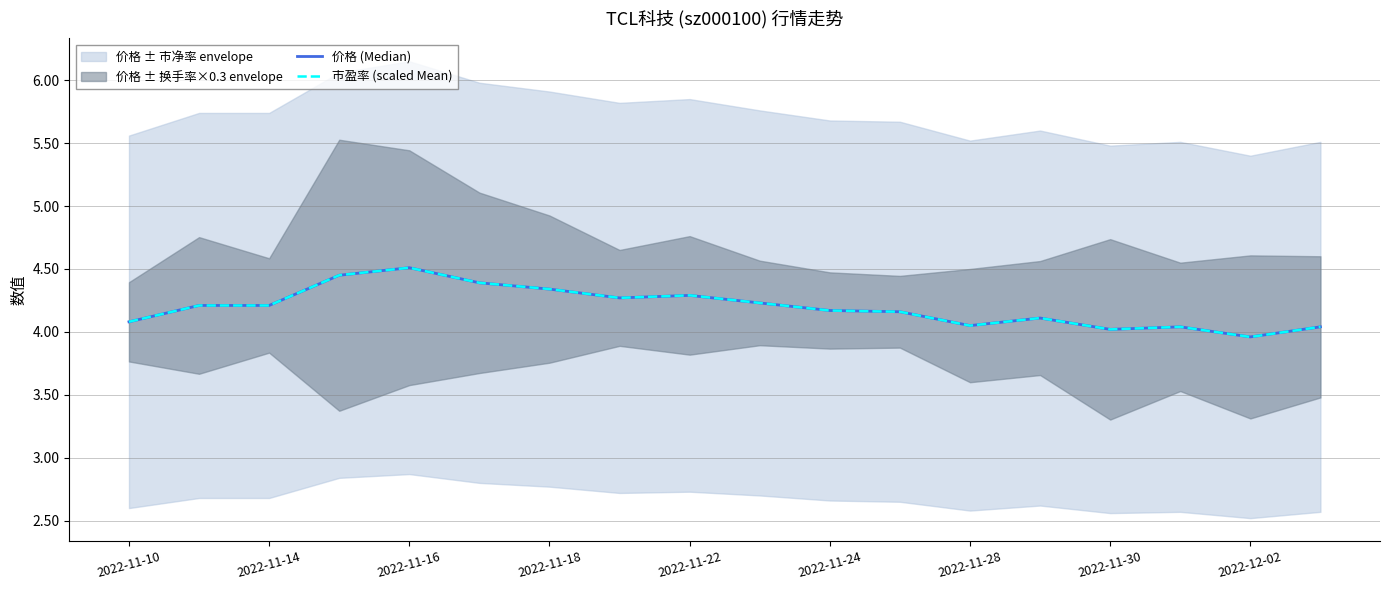

What is the minimum value shown in the chart?

4.0